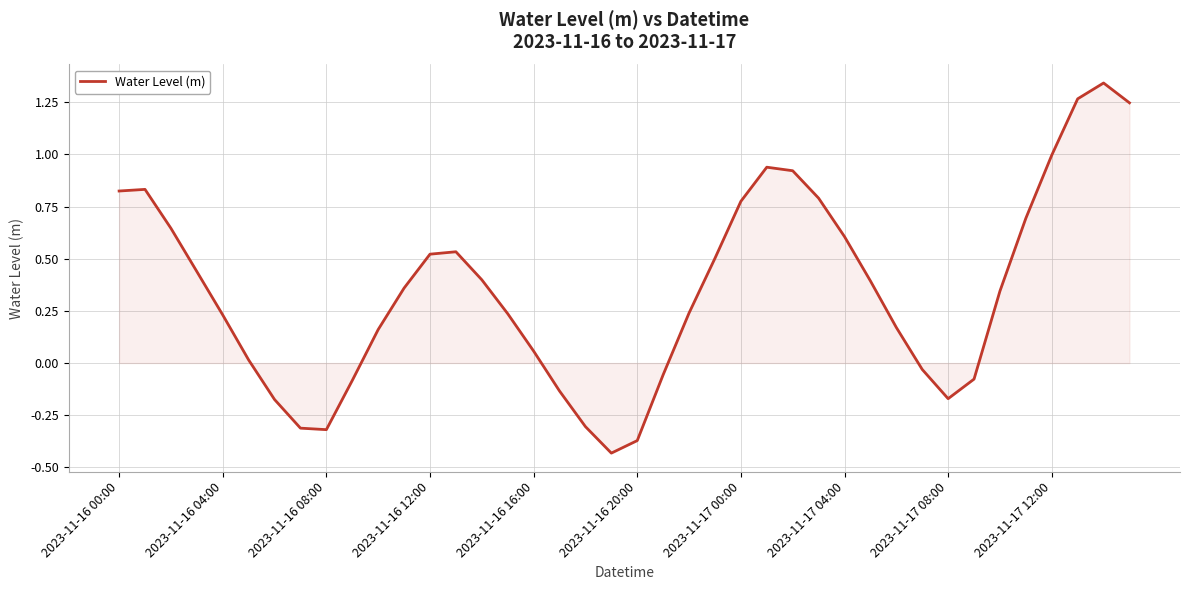

What is the difference between the maximum and minimum values?

1.8